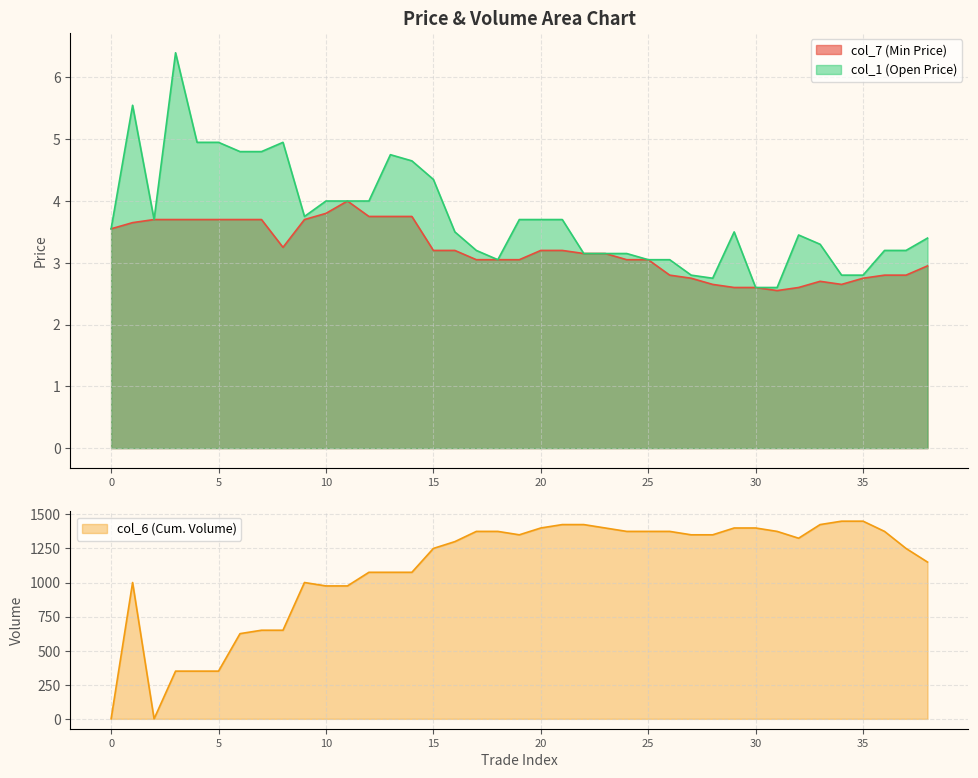

Reading right to left, what are all the values shown in this chart?

col_7: 3.0	2.8	2.8	2.8	2.6	2.7	2.6	2.5	2.6	2.6	2.6	2.8	2.8	3.0	3.0	3.1	3.1	3.2	3.2	3.0	3.0	3.0	3.2	3.2	3.8	3.8	3.8	4.0	3.8	3.7	3.2	3.7	3.7	3.7	3.7	3.7	3.7	3.6	3.5
col_6: 1150.0	1250.0	1375.0	1450.0	1450.0	1425.0	1325.0	1375.0	1400.0	1400.0	1350.0	1350.0	1375.0	1375.0	1375.0	1400.0	1425.0	1425.0	1400.0	1350.0	1375.0	1375.0	1300.0	1250.0	1075.0	1075.0	1075.0	975.0	975.0	1000.0	650.0	650.0	625.0	350.0	350.0	350.0	0.0	1000.0	0.0
col_1: 3.4	3.2	3.2	2.8	2.8	3.3	3.5	2.6	2.6	3.5	2.8	2.8	3.0	3.0	3.1	3.1	3.1	3.7	3.7	3.7	3.0	3.2	3.5	4.3	4.7	4.8	4.0	4.0	4.0	3.8	5.0	4.8	4.8	5.0	5.0	6.4	3.7	5.5	3.5